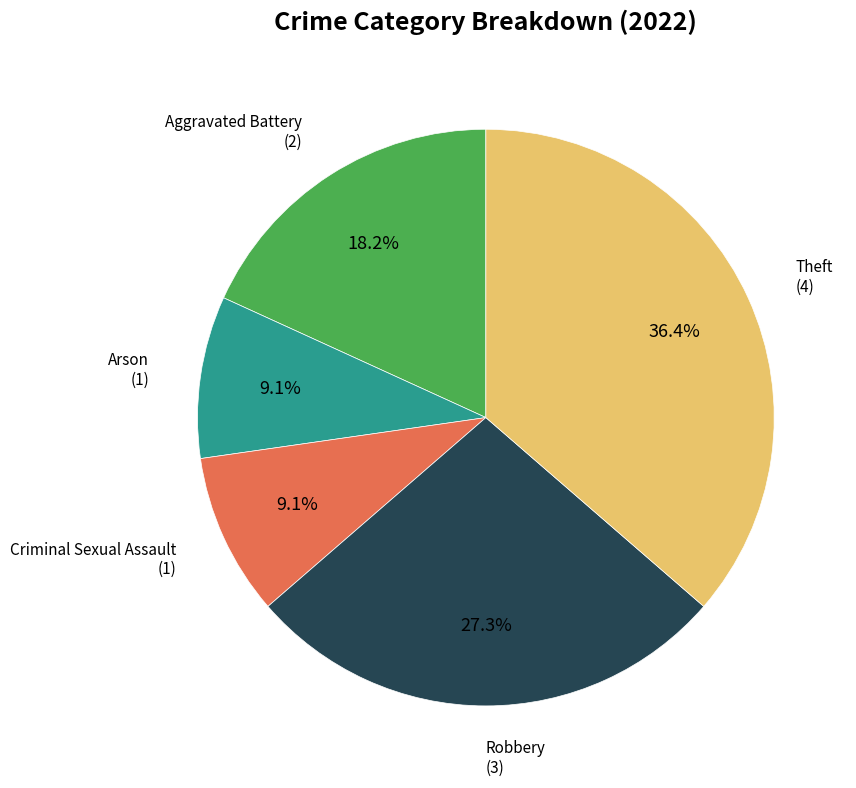

Does any single category account for the majority?

No